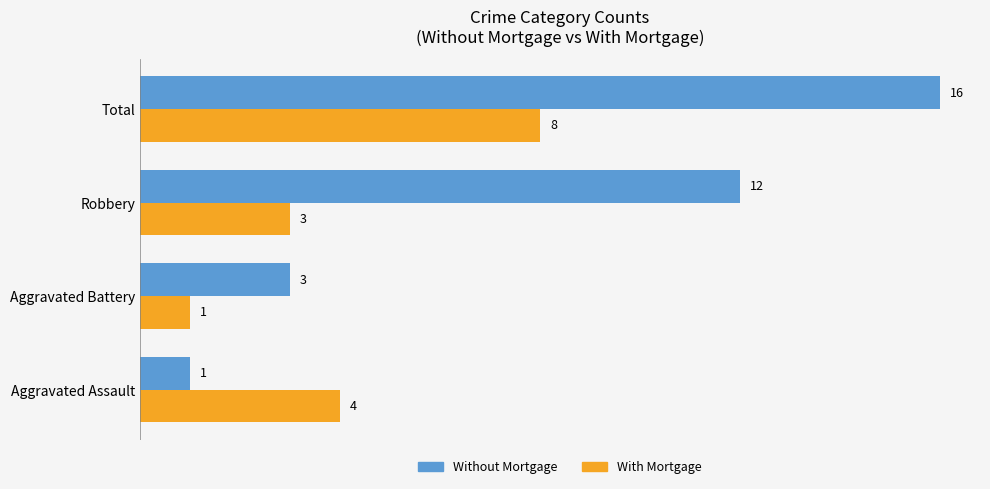

Which category has the highest value in the Without Mortgage series?

Total